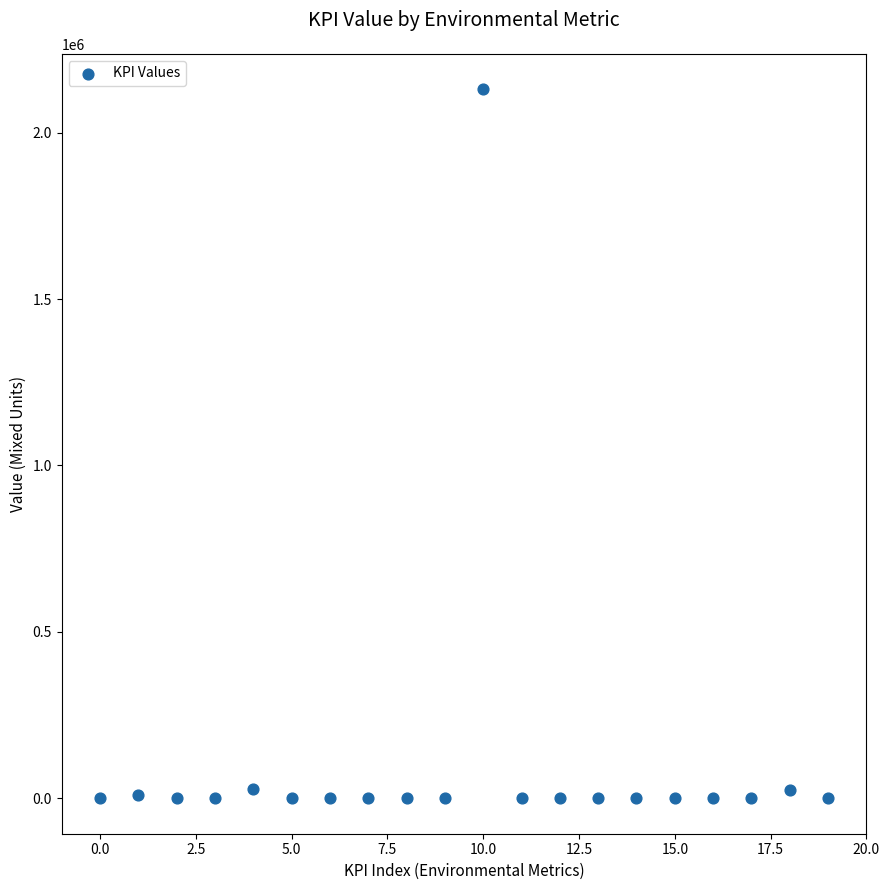

What is the range of Y values (max minus min)?

2130528.5